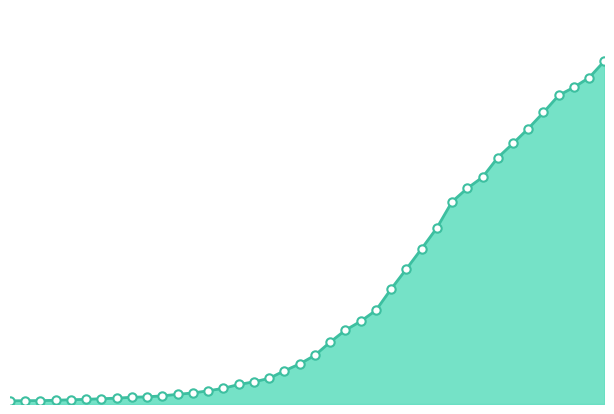

Reading right to left, what are all the values shown in this chart?

6995	6657	6460	6295	5947	5617	5314	5025	4625	4399	4125	3589	3165	2752	2344	1908	1686	1505	1261	993	816	677	523	452	398	320	269	226	197	167	146	138	119	108	95	87	76	69	68	64